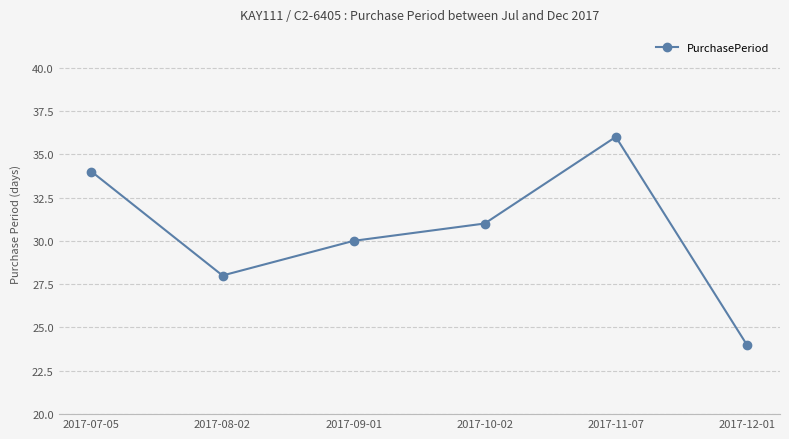

Which category has the lowest value across all series?

2017-12-01